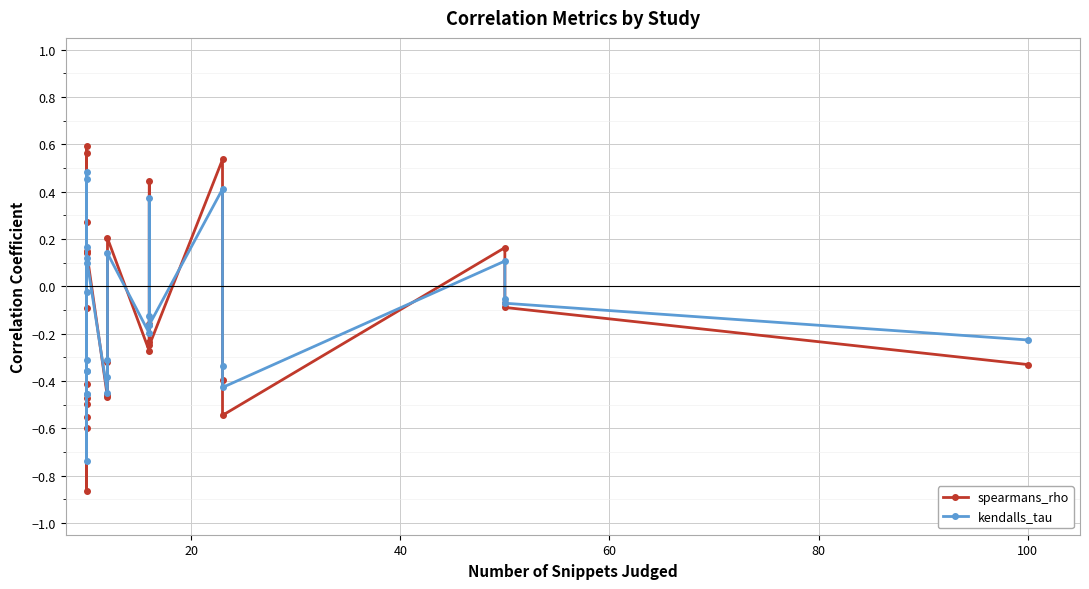

Which series ends up on top after the final intersection of spearmans_rho and kendalls_tau?

kendalls_tau